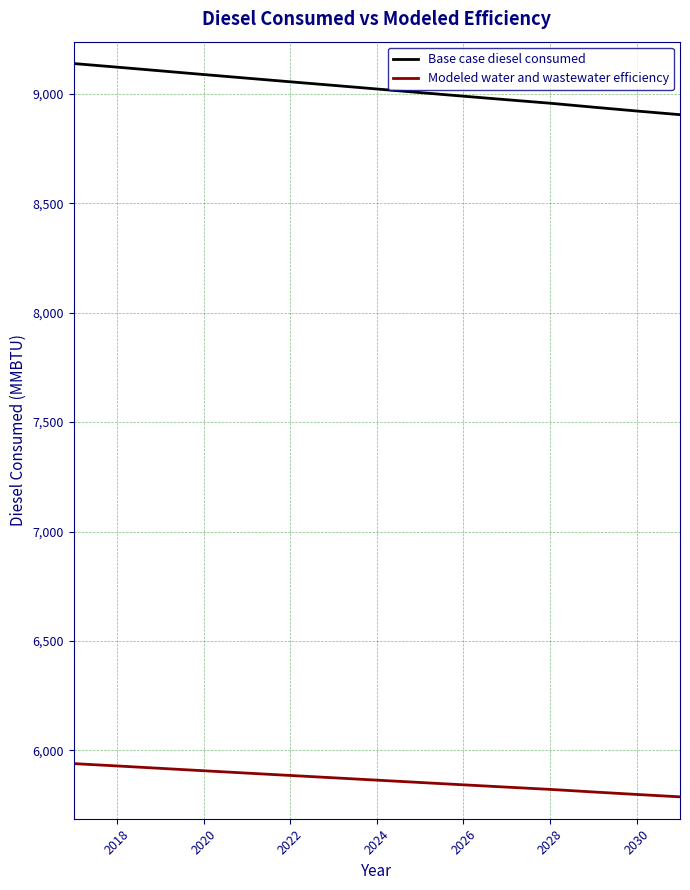

What is the sum of all Base case diesel consumed values?

135324.9